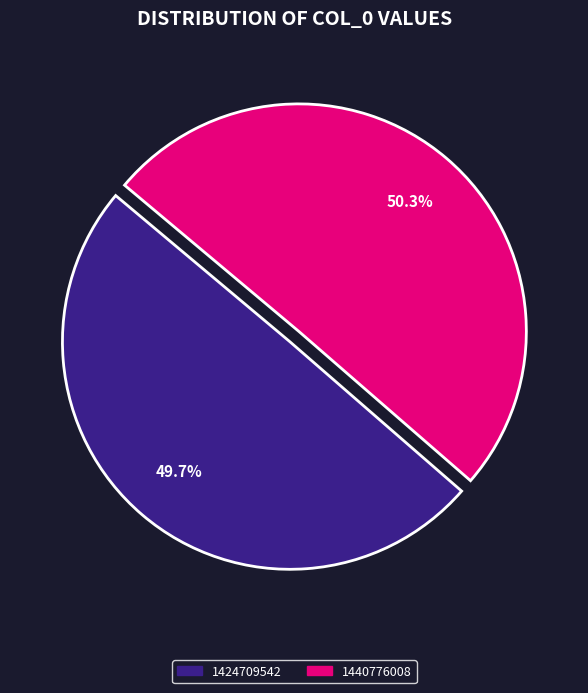

What is the largest slice in the pie chart?

1440776008